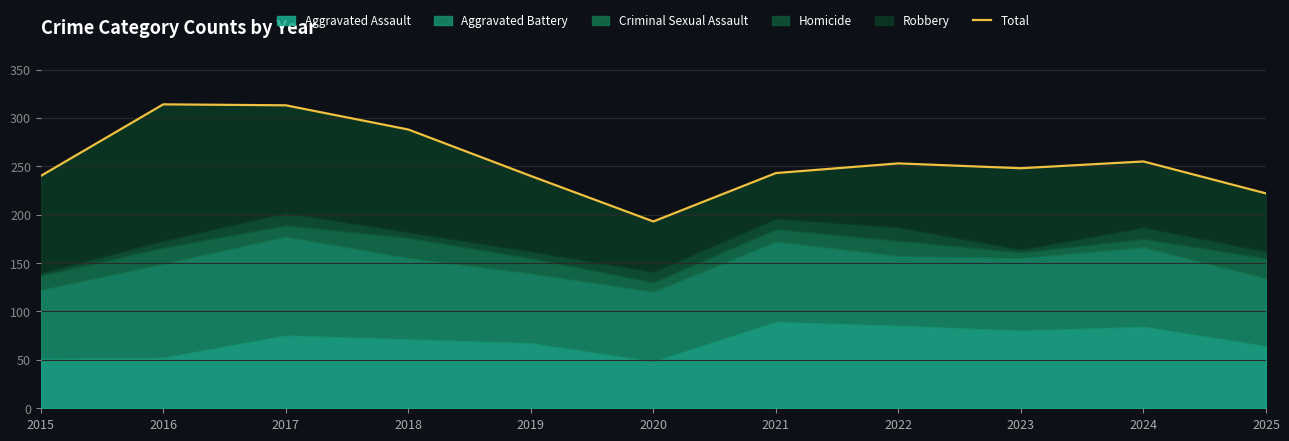

True or false: there are more than 1 points higher than both neighbors.

True